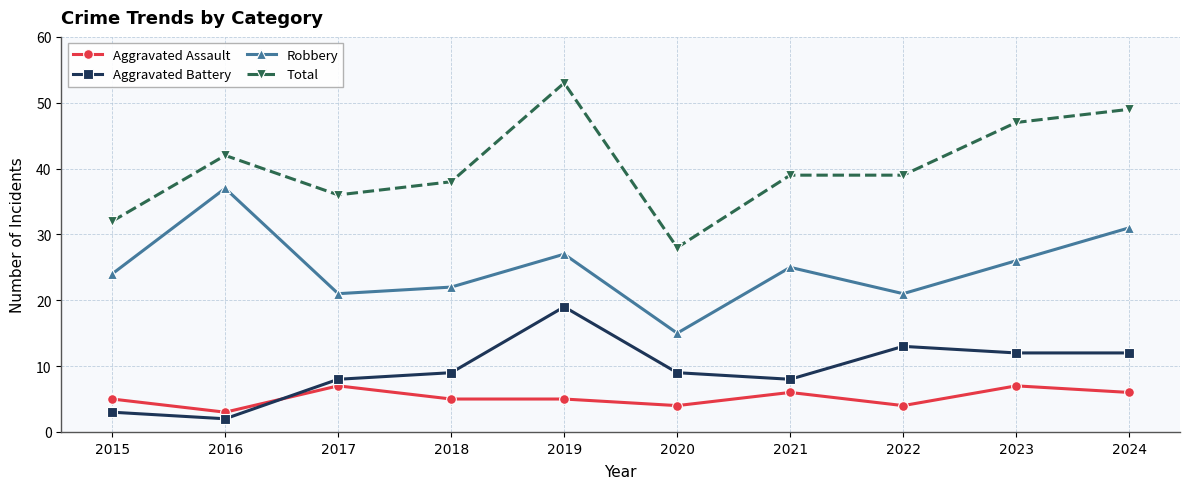

True or false: Robbery and Aggravated Assault intersect in this chart.

False